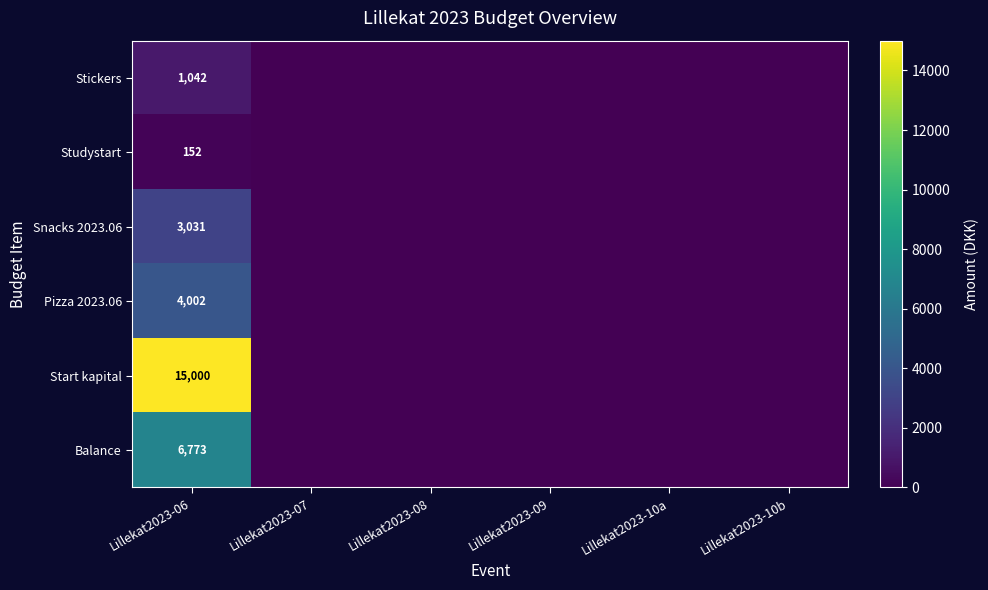

What is the total value across all series at Lillekat2023-06?

30000